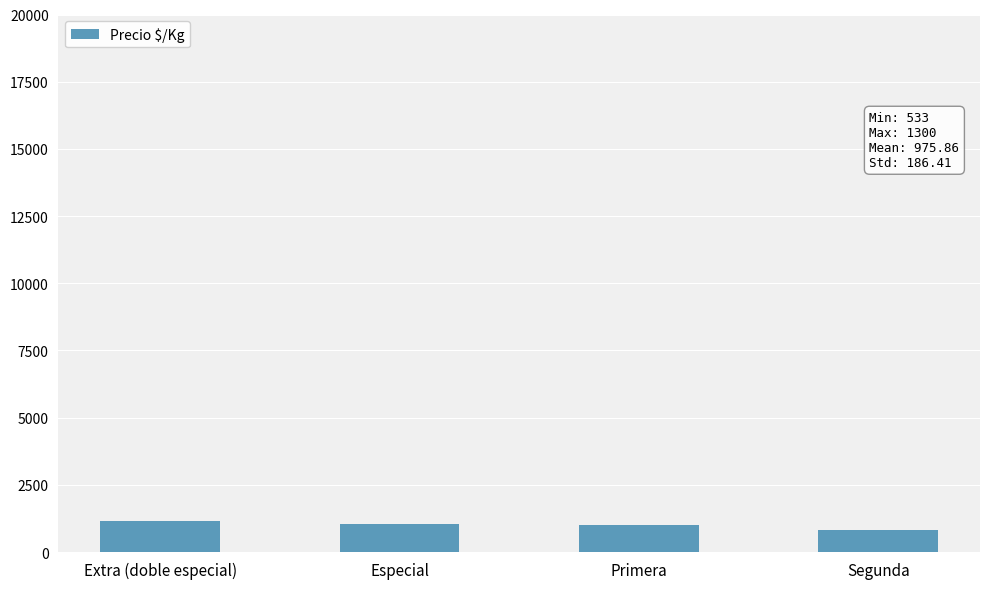

What is the smallest value displayed?

827